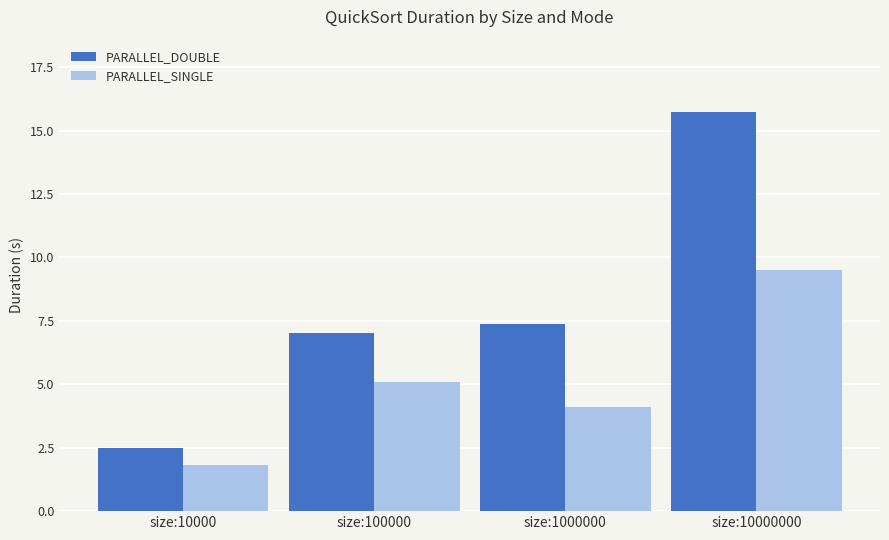

What is the maximum value for PARALLEL_SINGLE?

9.5